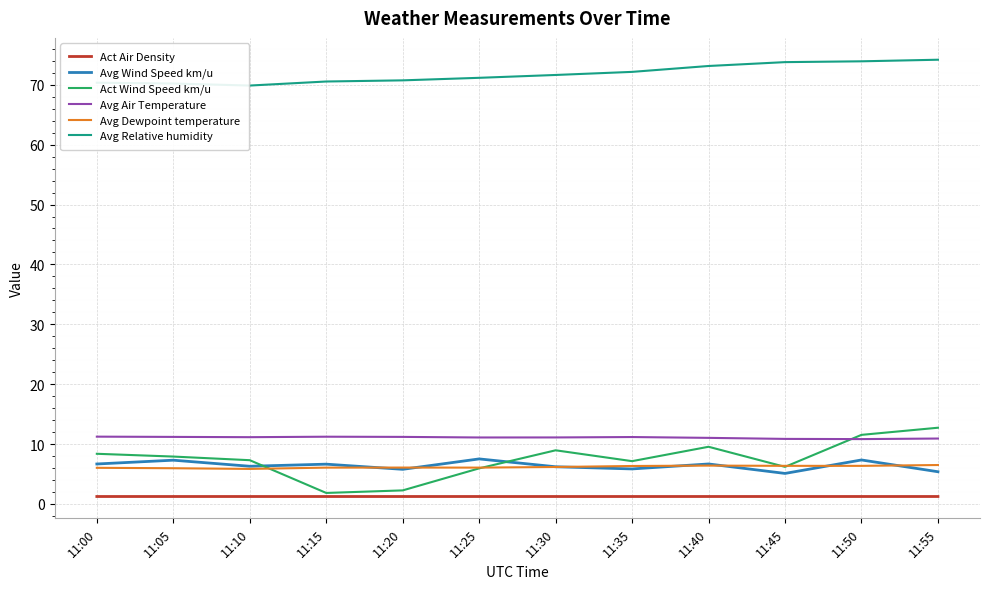

What is the difference between the highest and lowest values at 11:15?

69.3